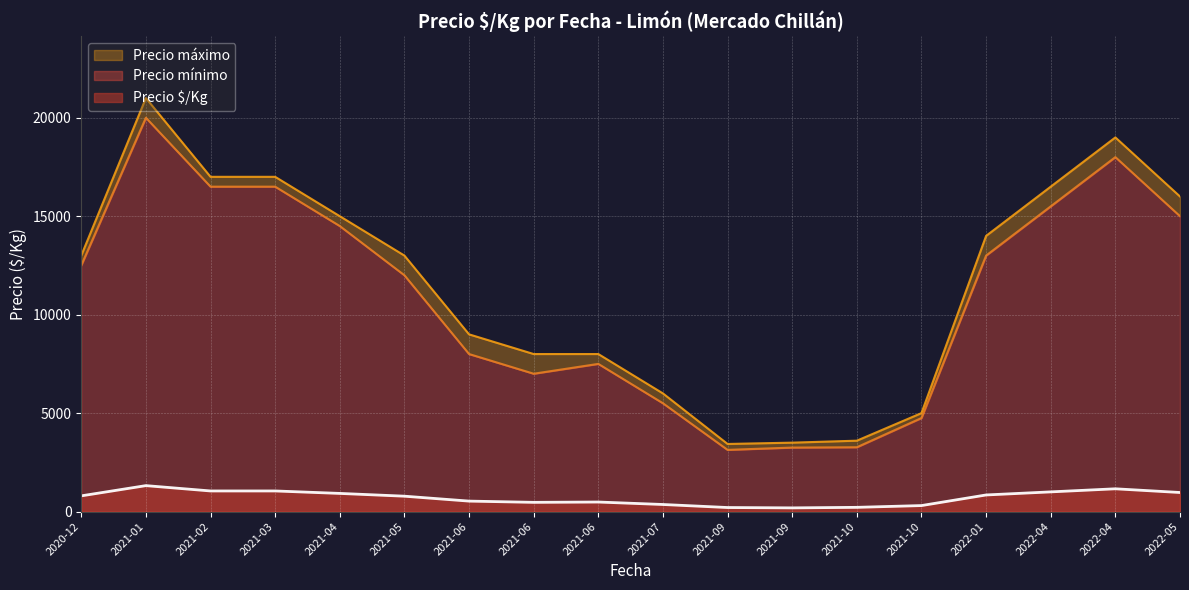

Which category has the lowest value in the Precio mínimo series?

2021-09-02